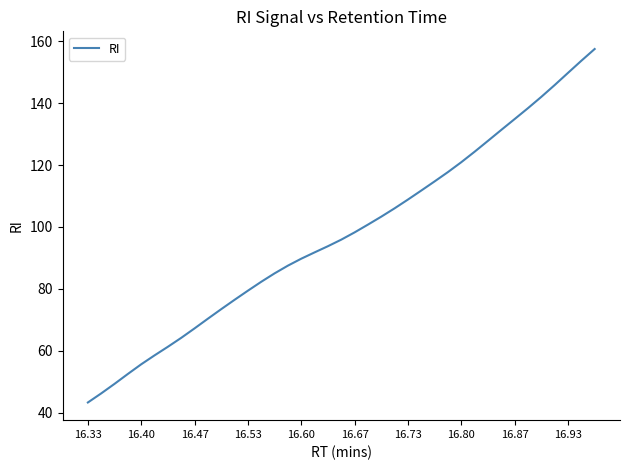

What is the greatest value displayed?

157.5